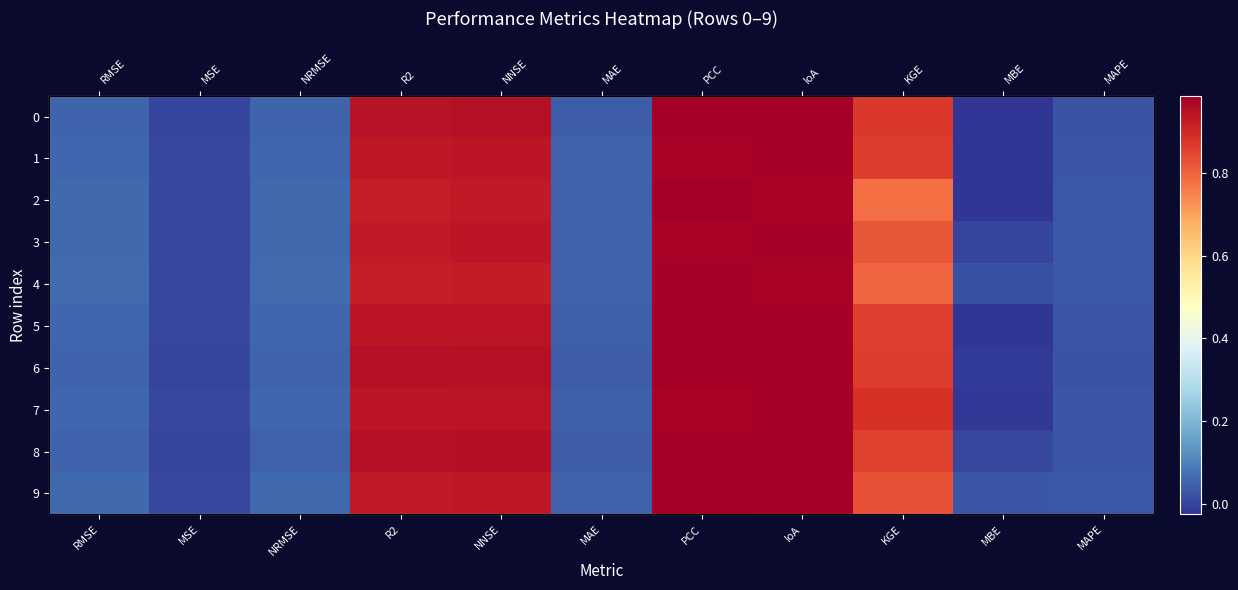

What is the average value of the 1 series?

0.4